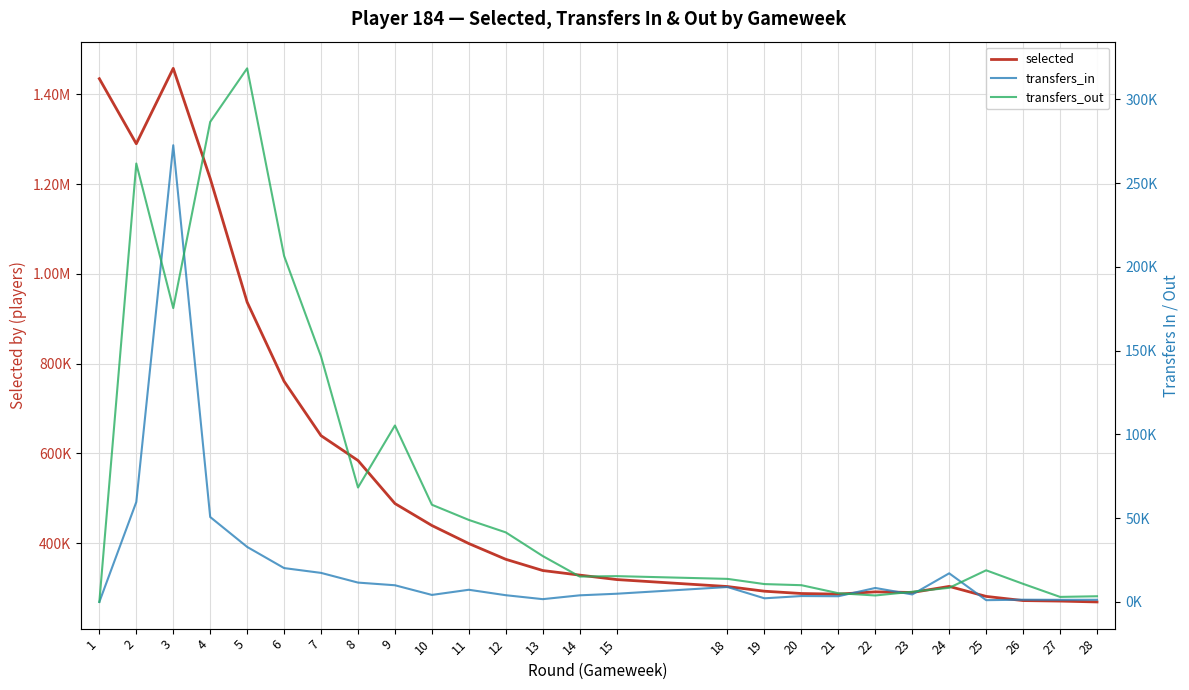

Between 9 and 1, which is larger?

1